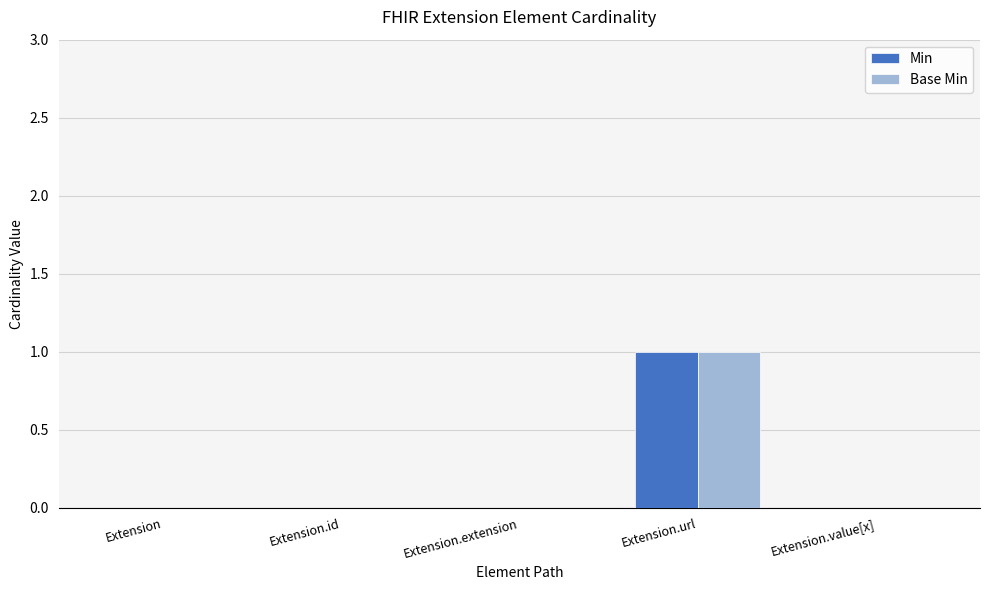

Is it true that Base Min equals 0 at Extension.id?

True